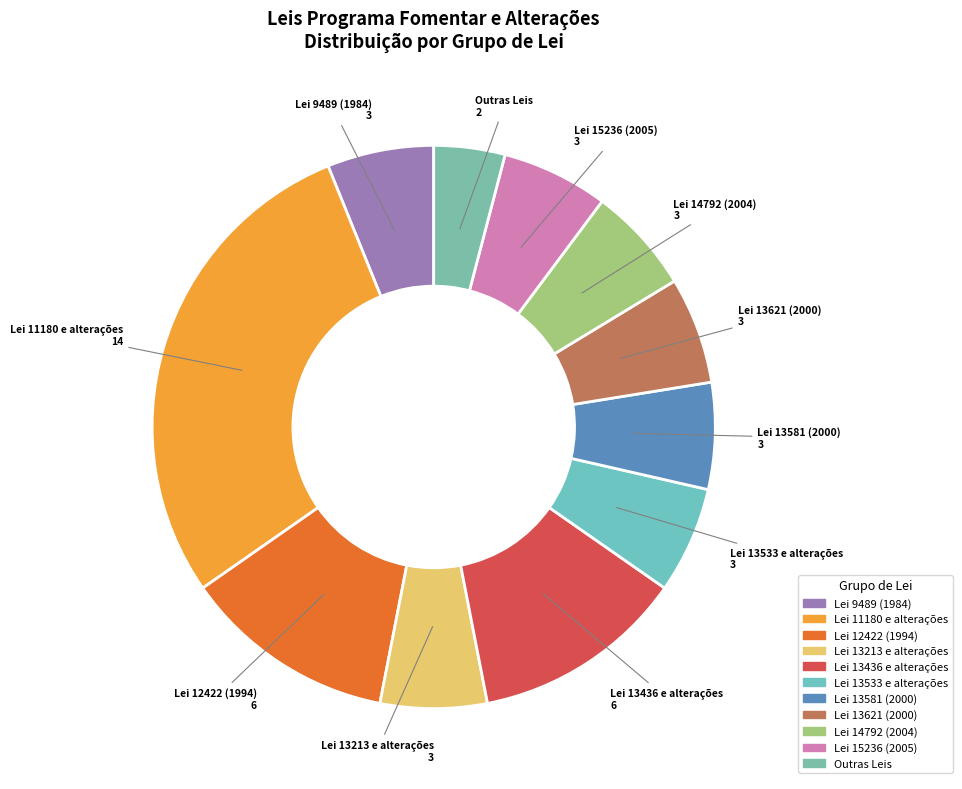

Is there a majority slice in this chart?

No